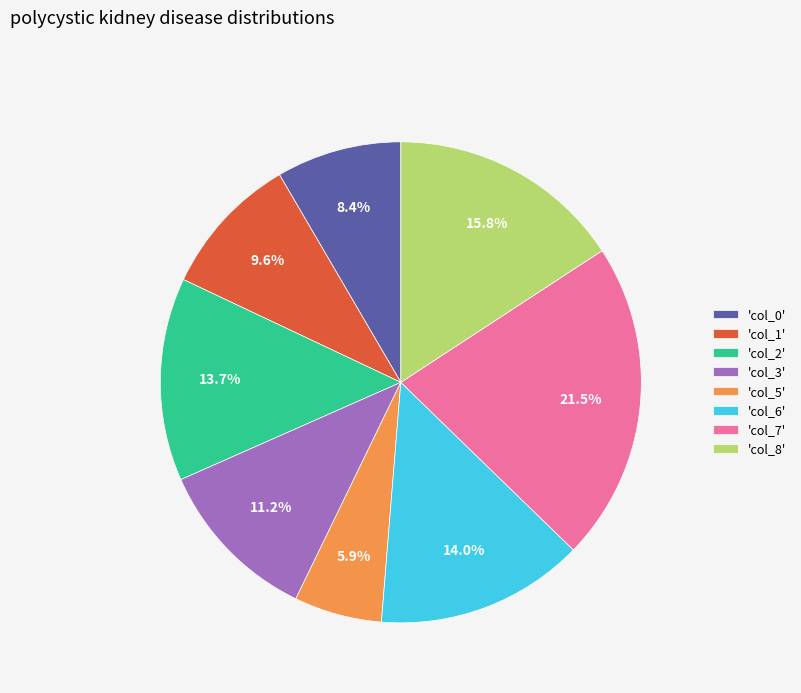

How many slices are in this pie chart?

8